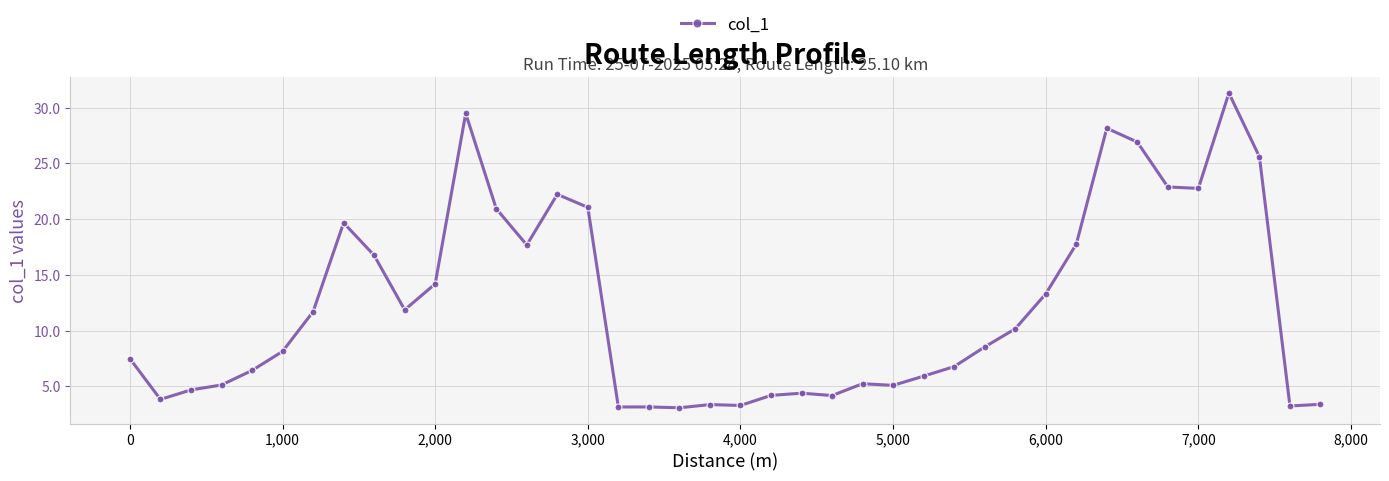

What is the sum of all values?

487.1